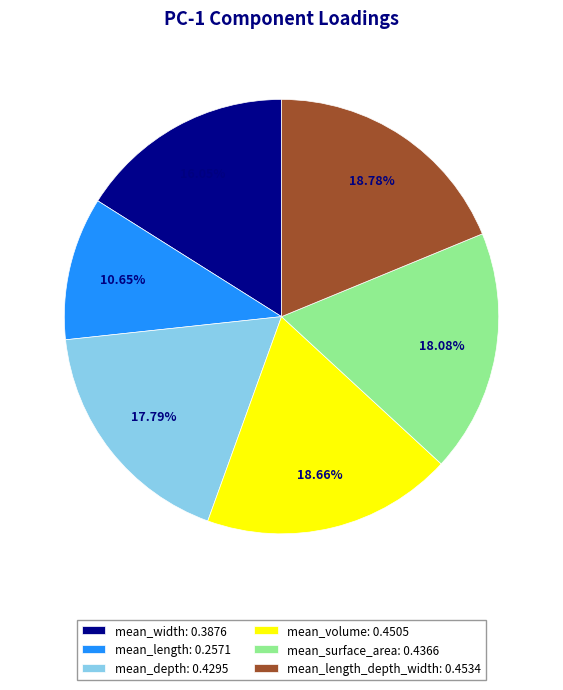

Is there a majority slice in this chart?

No